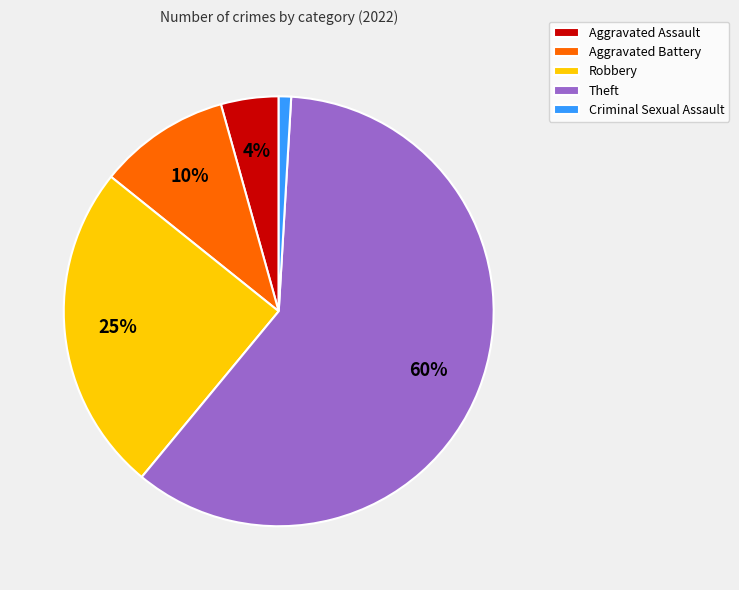

Count the number of slices in the pie.

5